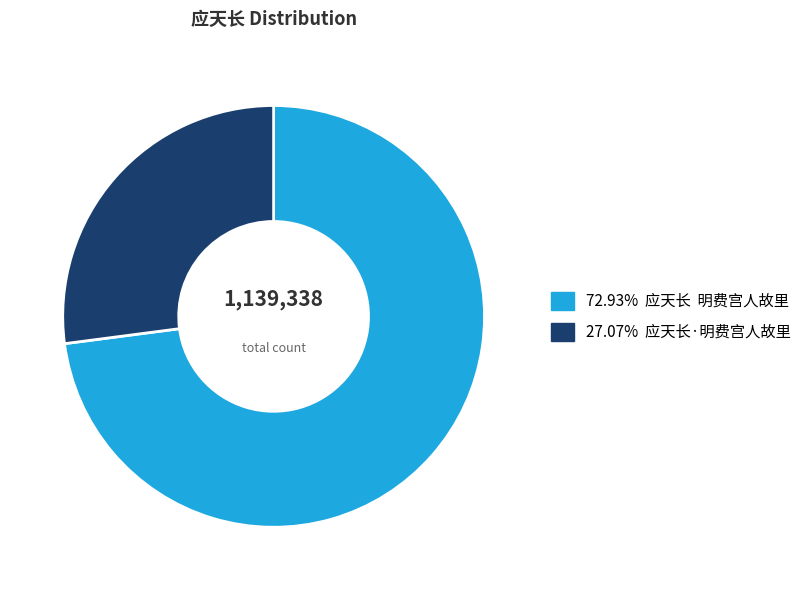

Approximately how many times larger is the value at 27.07% 应天长·明费宫人故里 compared to 72.93% 应天长 明费宫人故里?

0.4